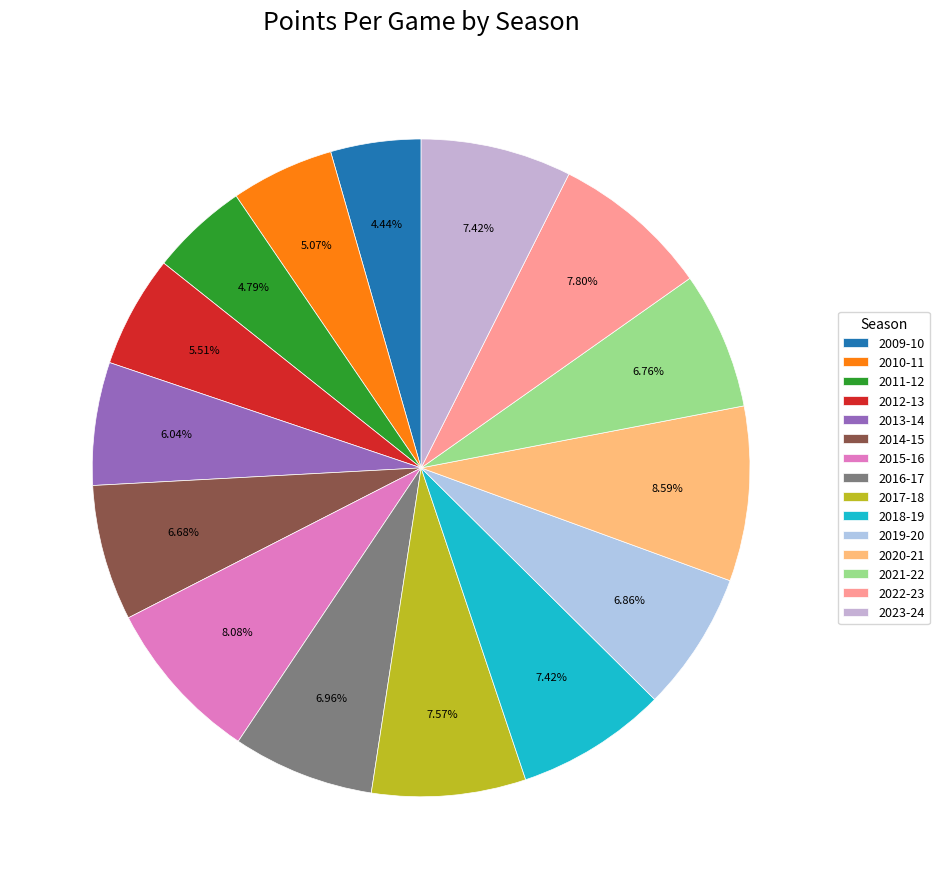

Do 2013-14 and 2010-11 together represent more than half of the pie?

No